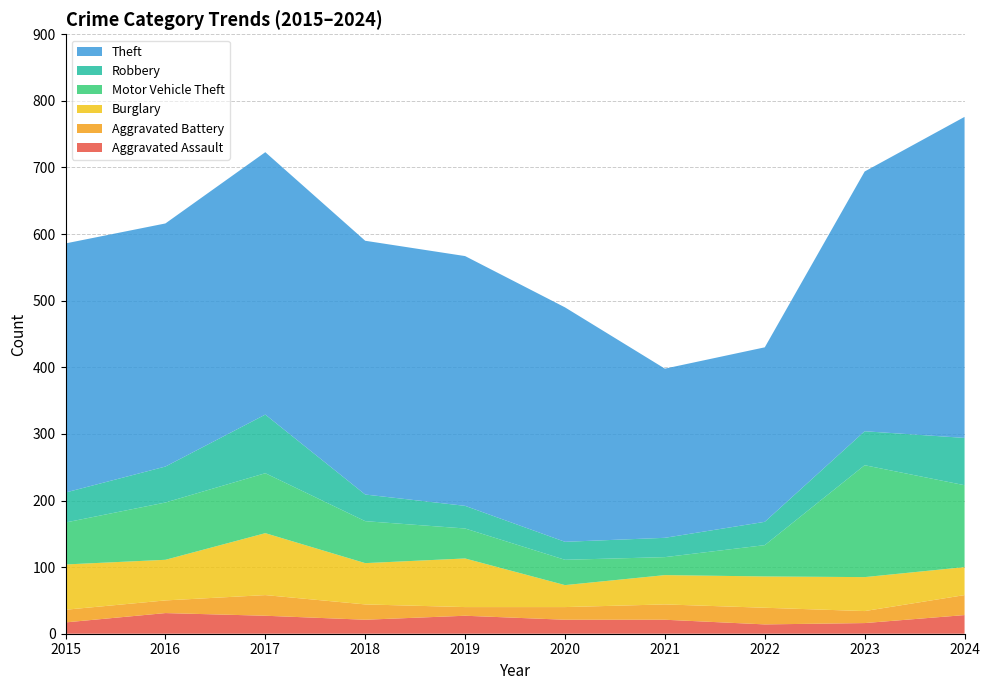

Reading right to left, extract all data points from this chart.

Aggravated Assault: 28	16	14	21	21	27	21	27	31	17
Aggravated Battery: 30	18	25	23	19	13	23	31	19	19
Burglary: 42	51	47	44	33	73	62	93	61	68
Motor Vehicle Theft: 123	168	47	27	38	45	63	90	86	63
Robbery: 71	51	35	29	27	34	40	88	54	45
Theft: 482	390	262	254	352	375	381	394	365	374